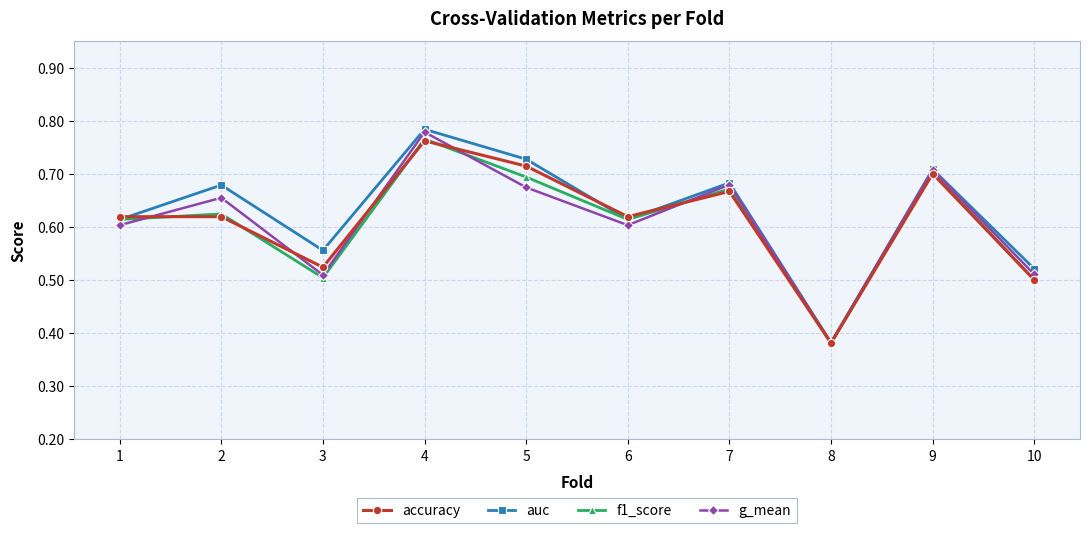

What is the spread (max minus min) of values at 2?

0.1